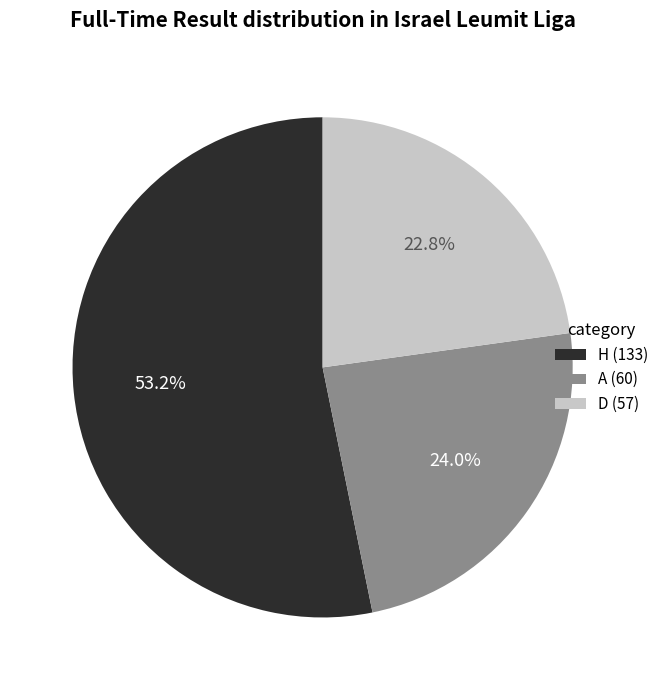

Combined, what portion of the pie is H and A?

77.2%